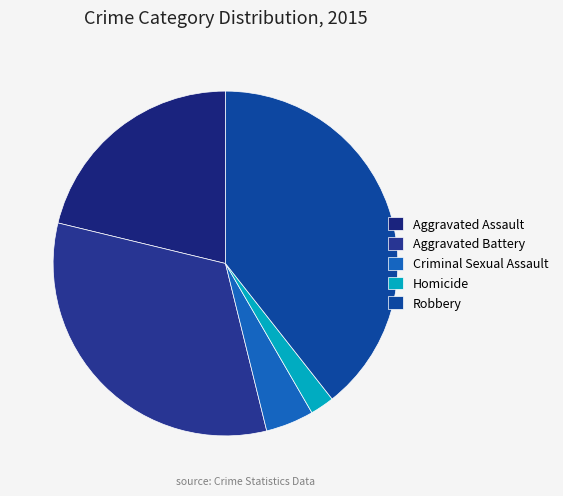

Approximately how many times larger is the value at Criminal Sexual Assault compared to Robbery?

0.1